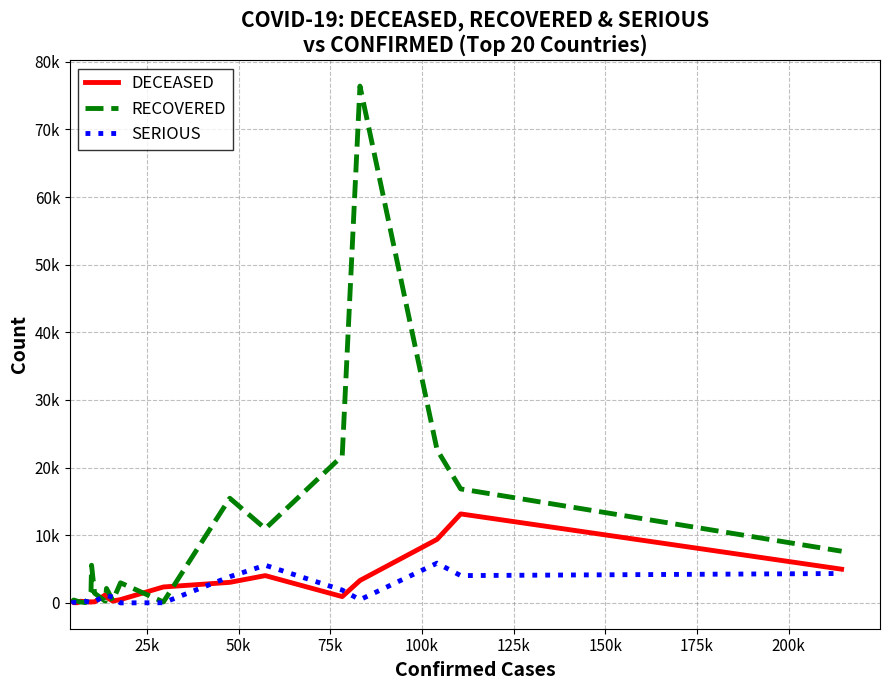

Does the chart display data point markers on the line(s)?

No